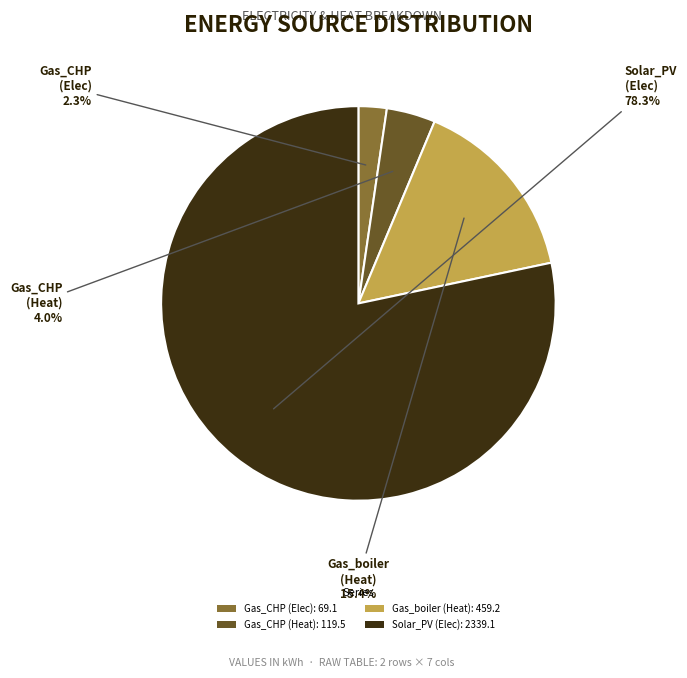

Combined, what portion of the pie is Gas_boiler (Heat) and Solar_PV (Elec)?

93.7%